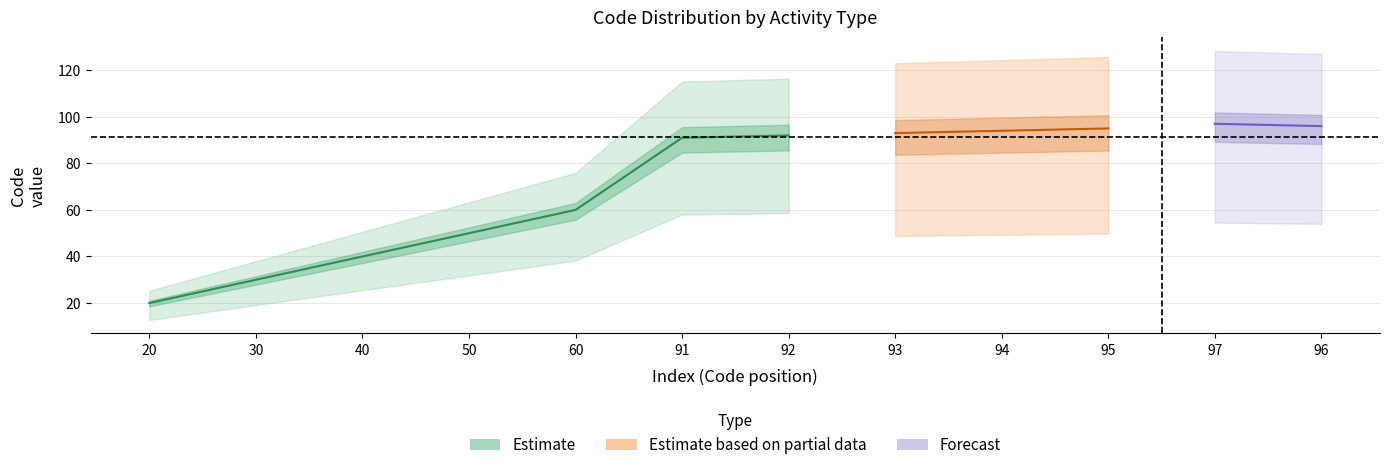

How many lines are shown in the chart?

3